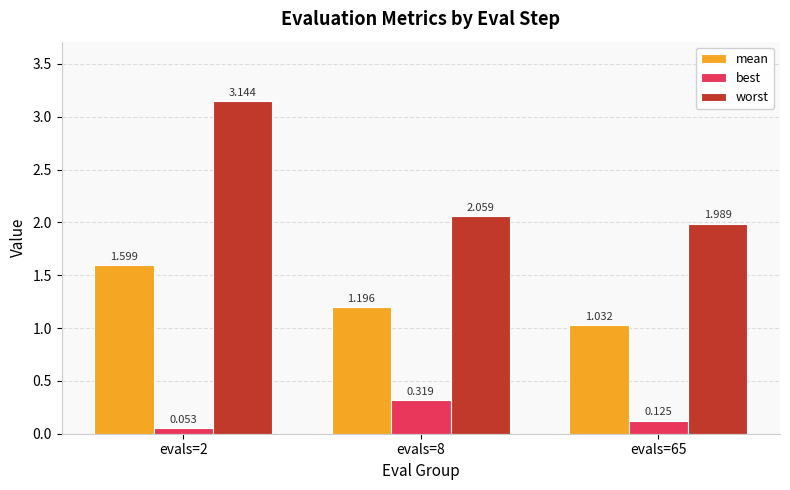

List the labels in order of best value, smallest first.

evals=2, evals=65, evals=8